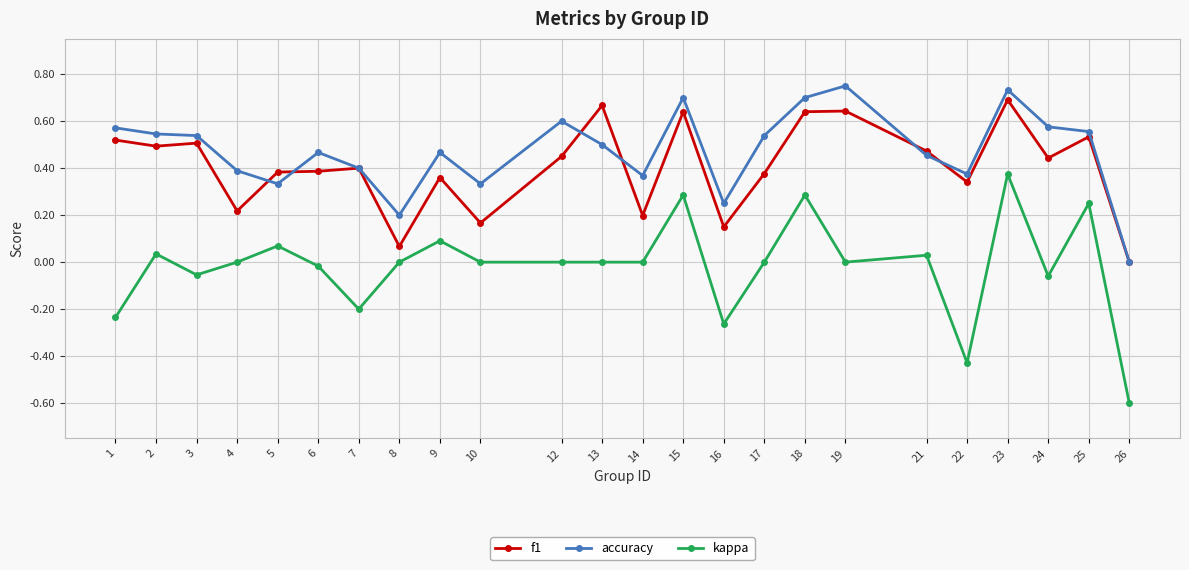

How many lines are shown in the chart?

3